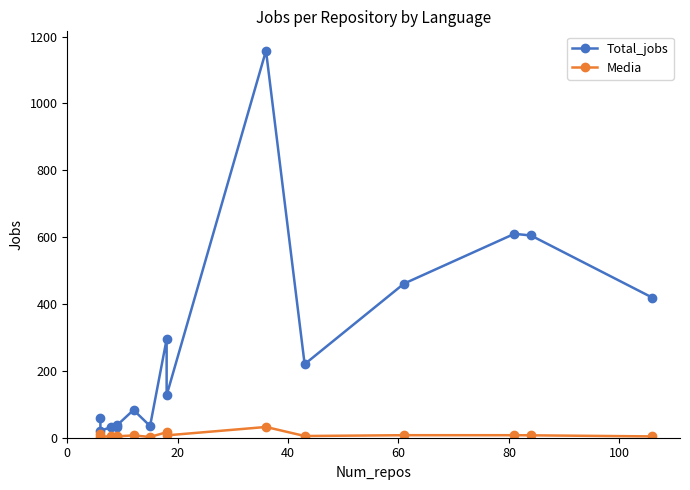

Reading left to right, extract all data points from this chart.

Total_jobs: 60.0	21.0	32.0	31.0	37.0	83.0	35.0	295.0	127.0	1158.0	220.0	461.0	610.0	605.0	419.0
Media: 10.0	3.5	4.0	3.4	4.1	6.9	2.3	16.4	7.1	32.2	5.1	7.6	7.5	7.2	4.0